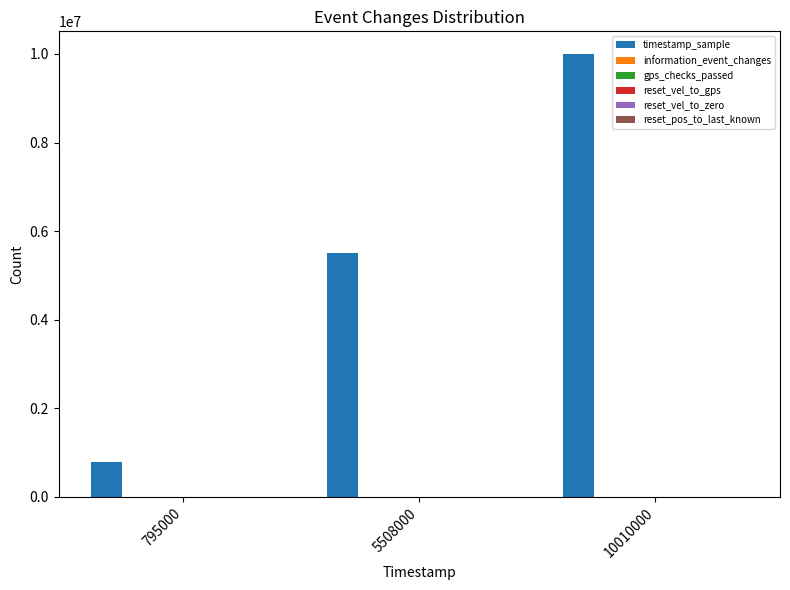

Which label corresponds to the largest value in the chart?

10010000